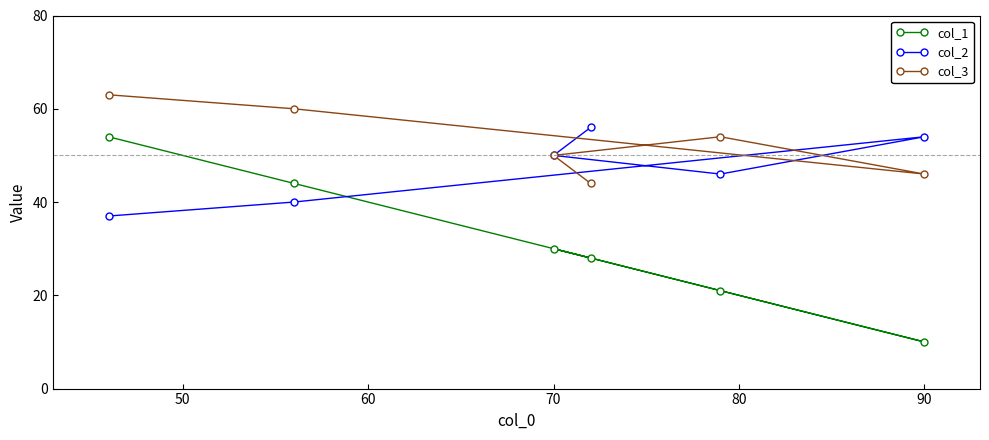

True or false: col_1 and col_2 intersect in this chart.

True